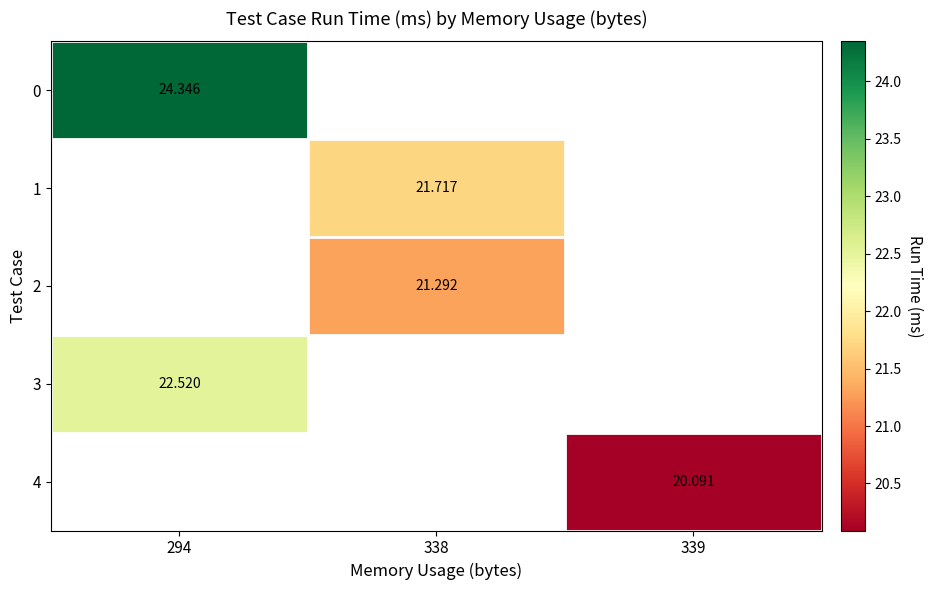

Is the value of row_4 at 339 greater than the value of row_1 at 294?

No